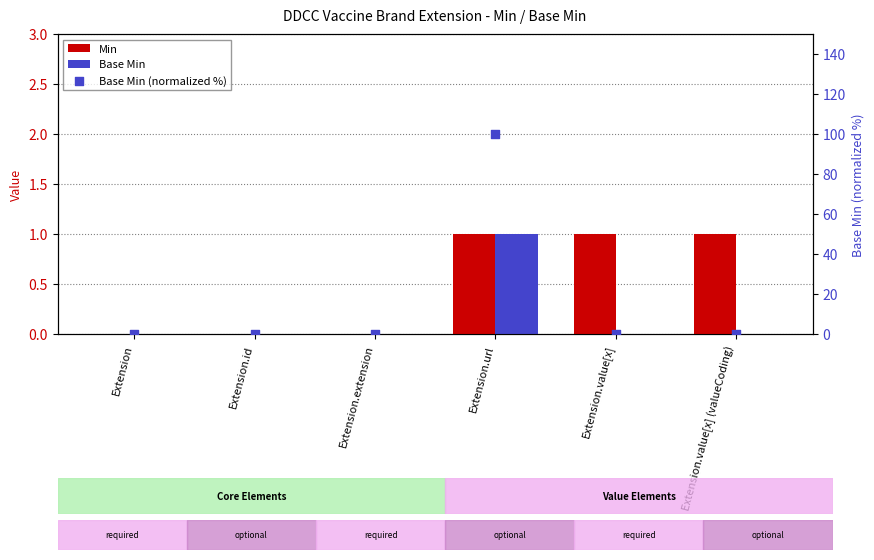

What is the total value across all series at Extension.value[x] (valueCoding)?

1